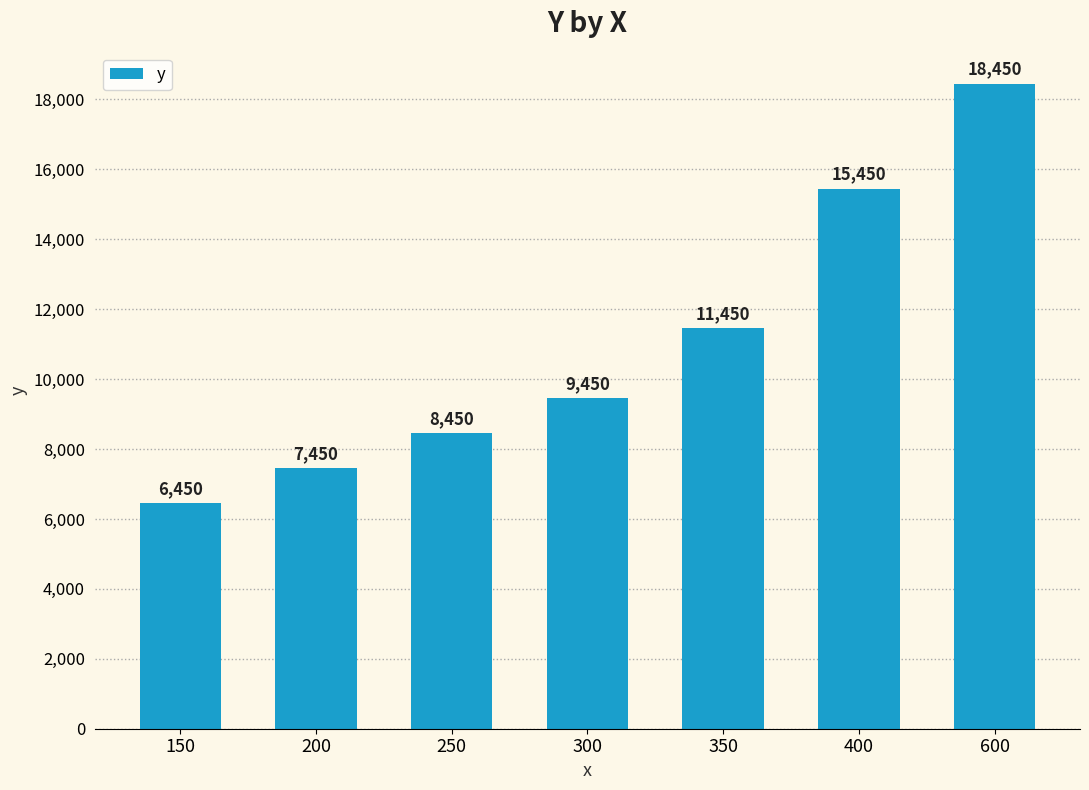

What is the value of the 5th bar from the left?

11450